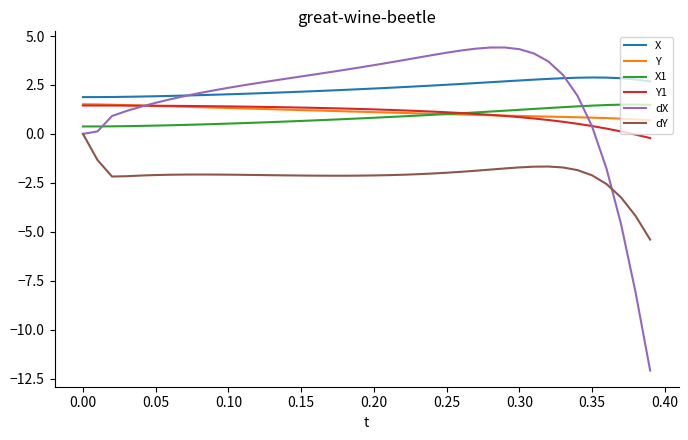

Which series has the largest total across all categories?

X